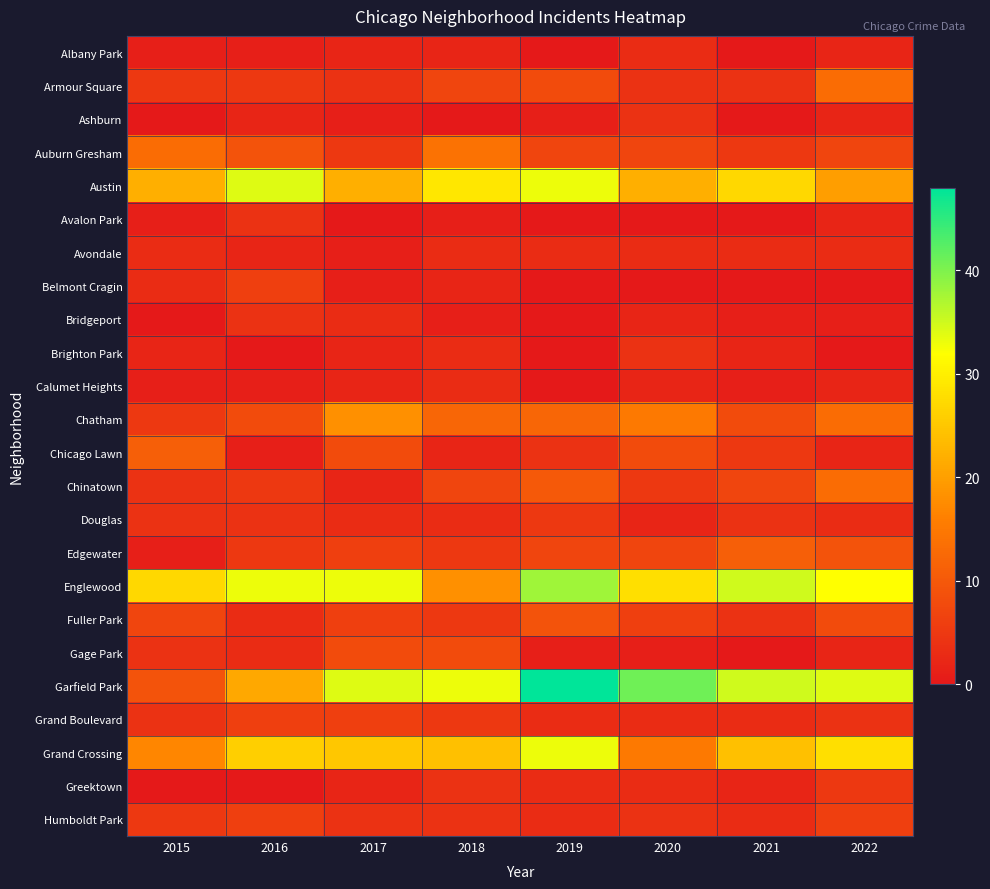

What is the maximum value shown in the chart?

48